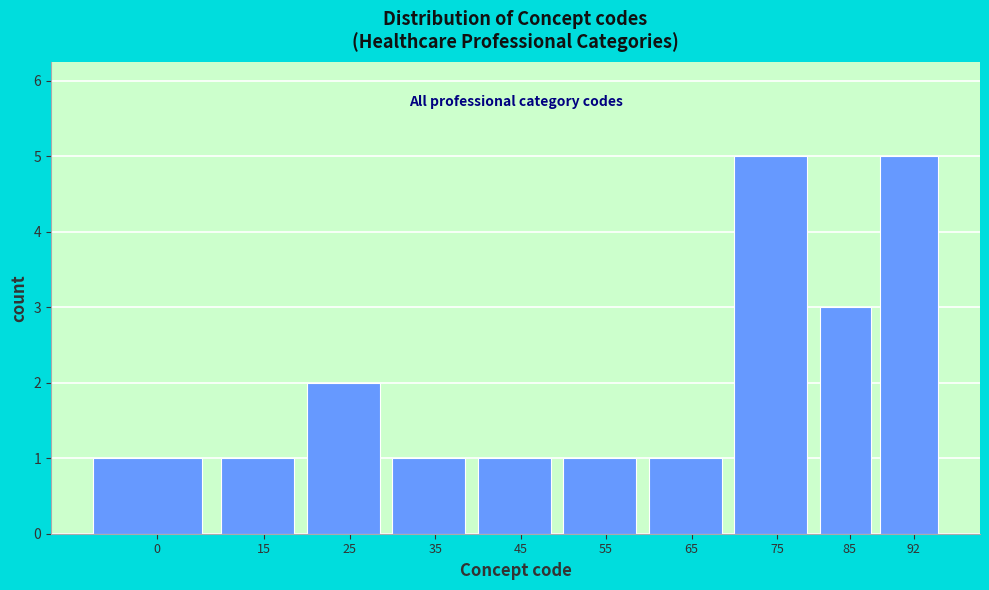

Reading right to left, transcribe all the data shown in this chart.

5	3	5	1	1	1	1	2	1	1